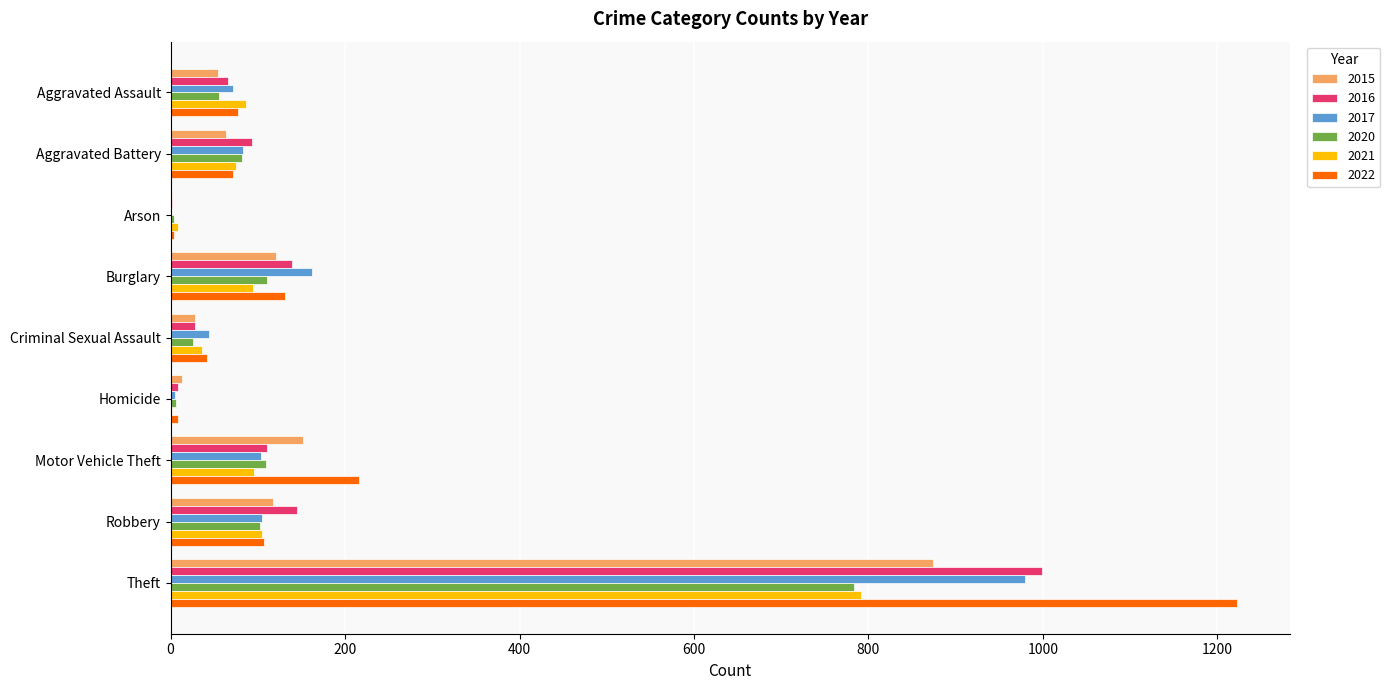

What is the sum of all 2015 values?

1425